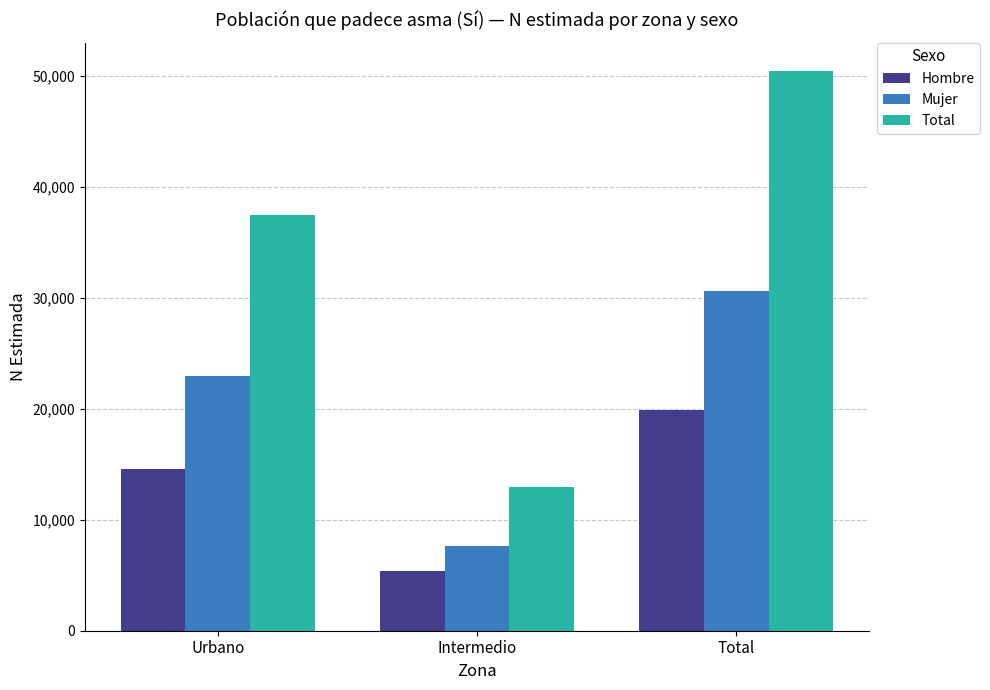

Which series has the widest spread of values?

Total